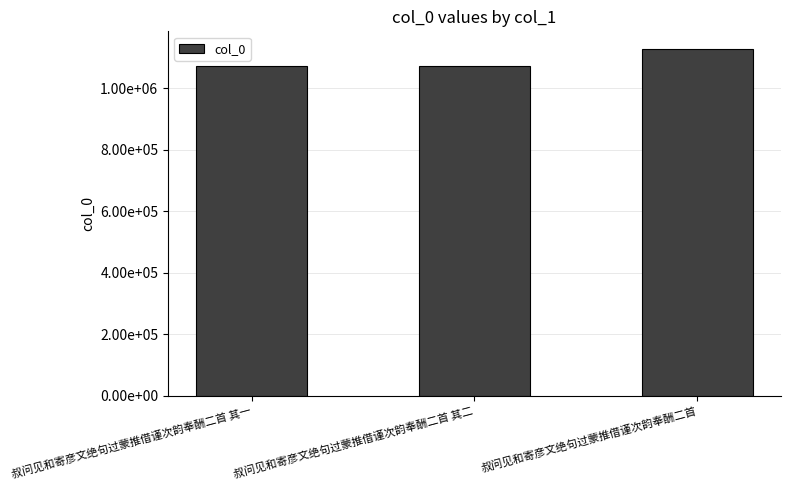

Are the bars grouped side by side (vs. stacked)?

No